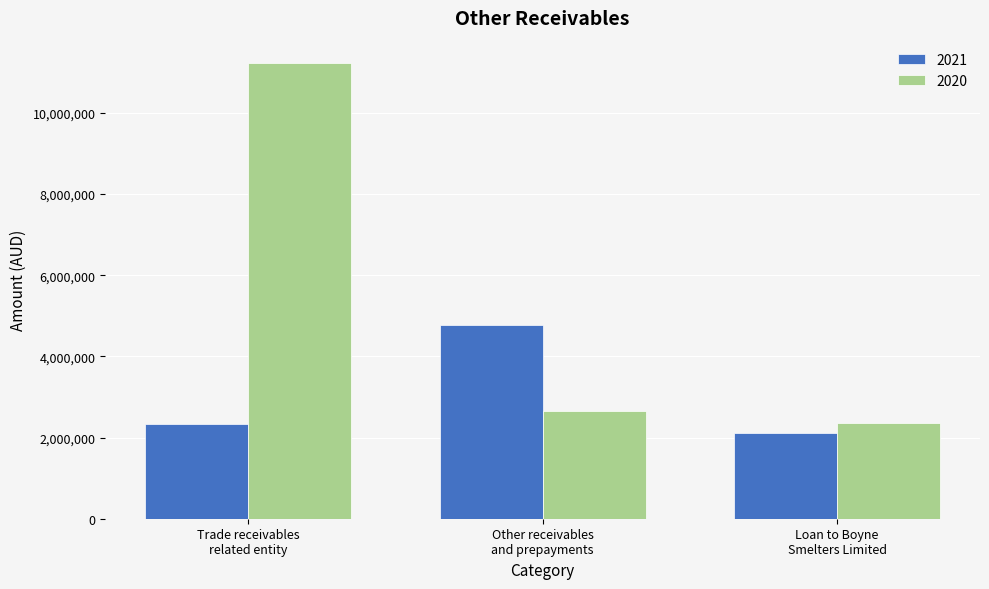

Which series has the largest total across all categories?

2020